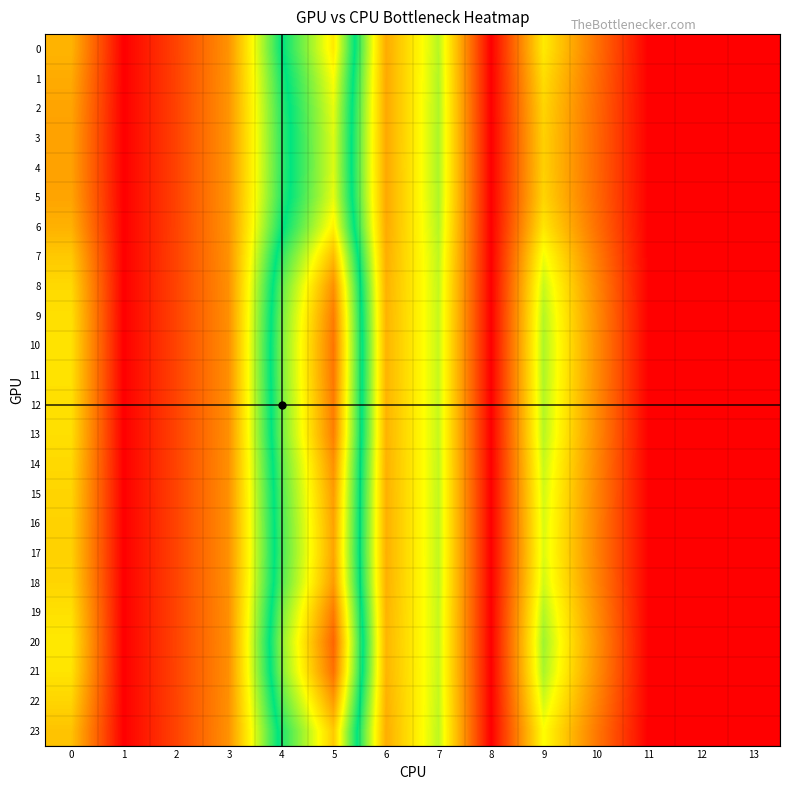

Reading left to right, transcribe all the data shown in this chart.

row_0: 0=11.6	1=0.0	2=4.3	3=9.4	4=24.2	5=33.6	6=11.0	7=18.6	8=0.0	9=15.0	10=7.3	11=0.0	12=0.0	13=0.0
row_1: 0=11.0	1=0.0	2=4.3	3=9.5	4=23.4	5=32.4	6=10.9	7=18.8	8=0.0	9=14.2	10=7.0	11=0.0	12=0.0	13=0.0
row_2: 0=10.5	1=0.0	2=4.2	3=9.5	4=23.0	5=31.7	6=10.8	7=18.9	8=0.0	9=13.6	10=6.8	11=0.0	12=0.0	13=0.0
row_3: 0=10.4	1=0.0	2=4.2	3=9.5	4=22.8	5=31.5	6=10.8	7=18.9	8=0.0	9=13.4	10=6.8	11=0.0	12=0.0	13=0.0
row_4: 0=10.3	1=0.0	2=4.2	3=9.5	4=22.8	5=31.4	6=10.8	7=18.9	8=0.0	9=13.4	10=6.7	11=0.0	12=0.0	13=0.0
row_5: 0=10.5	1=0.0	2=4.2	3=9.5	4=23.0	5=31.7	6=10.8	7=18.9	8=0.0	9=13.6	10=6.8	11=0.0	12=0.0	13=0.0
row_6: 0=11.4	1=0.0	2=4.3	3=9.4	4=23.9	5=33.2	6=10.9	7=18.7	8=0.0	9=14.8	10=7.2	11=0.0	12=0.0	13=0.0
row_7: 0=12.9	1=0.0	2=4.3	3=9.3	4=25.8	5=36.2	6=11.2	7=18.3	8=0.0	9=16.8	10=8.1	11=0.0	12=0.0	13=0.0
row_8: 0=13.9	1=0.0	2=4.3	3=9.2	4=27.3	5=38.4	6=11.4	7=18.2	8=0.0	9=18.1	10=8.8	11=0.0	12=0.0	13=0.0
row_9: 0=14.4	1=0.0	2=4.3	3=9.2	4=27.9	5=39.4	6=11.5	7=18.1	8=0.0	9=18.7	10=9.1	11=0.0	12=0.0	13=0.0
row_10: 0=14.5	1=0.0	2=4.3	3=9.2	4=28.2	5=39.8	6=11.6	7=18.1	8=0.0	9=18.9	10=9.2	11=0.0	12=0.0	13=0.0
row_11: 0=14.5	1=0.0	2=4.3	3=9.2	4=28.1	5=39.7	6=11.6	7=18.1	8=0.0	9=18.9	10=9.2	11=0.0	12=0.0	13=0.0
row_12: 0=14.4	1=0.0	2=4.3	3=9.2	4=27.9	5=39.5	6=11.5	7=18.1	8=0.0	9=18.7	10=9.1	11=0.0	12=0.0	13=0.0
row_13: 0=14.3	1=0.0	2=4.3	3=9.2	4=27.8	5=39.3	6=11.5	7=18.1	8=0.0	9=18.6	10=9.1	11=0.0	12=0.0	13=0.0
row_14: 0=13.9	1=0.0	2=4.3	3=9.2	4=27.2	5=38.3	6=11.4	7=18.2	8=0.0	9=18.1	10=8.8	11=0.0	12=0.0	13=0.0
row_15: 0=13.6	1=0.0	2=4.3	3=9.2	4=26.8	5=37.7	6=11.3	7=18.2	8=0.0	9=17.7	10=8.6	11=0.0	12=0.0	13=0.0
row_16: 0=13.5	1=0.0	2=4.3	3=9.3	4=26.6	5=37.4	6=11.3	7=18.2	8=0.0	9=17.5	10=8.5	11=0.0	12=0.0	13=0.0
row_17: 0=13.4	1=0.0	2=4.3	3=9.3	4=26.5	5=37.3	6=11.3	7=18.2	8=0.0	9=17.5	10=8.5	11=0.0	12=0.0	13=0.0
row_18: 0=13.7	1=0.0	2=4.3	3=9.2	4=26.9	5=37.8	6=11.4	7=18.2	8=0.0	9=17.8	10=8.6	11=0.0	12=0.0	13=0.0
row_19: 0=14.4	1=0.0	2=4.3	3=9.2	4=28.0	5=39.5	6=11.5	7=18.1	8=0.0	9=18.7	10=9.2	11=0.0	12=0.0	13=0.0
row_20: 0=14.9	1=0.0	2=4.3	3=9.1	4=28.7	5=40.7	6=11.7	7=18.1	8=0.0	9=19.4	10=9.5	11=0.0	12=0.0	13=0.0
row_21: 0=14.6	1=0.0	2=4.3	3=9.2	4=28.3	5=40.1	6=11.6	7=18.1	8=0.0	9=19.0	10=9.3	11=0.0	12=0.0	13=0.0
row_22: 0=13.6	1=0.0	2=4.3	3=9.2	4=26.9	5=37.8	6=11.3	7=18.2	8=0.0	9=17.7	10=8.6	11=0.0	12=0.0	13=0.0
row_23: 0=12.5	1=0.0	2=4.3	3=9.3	4=25.3	5=35.3	6=11.1	7=18.4	8=0.0	9=16.2	10=7.8	11=0.0	12=0.0	13=0.0